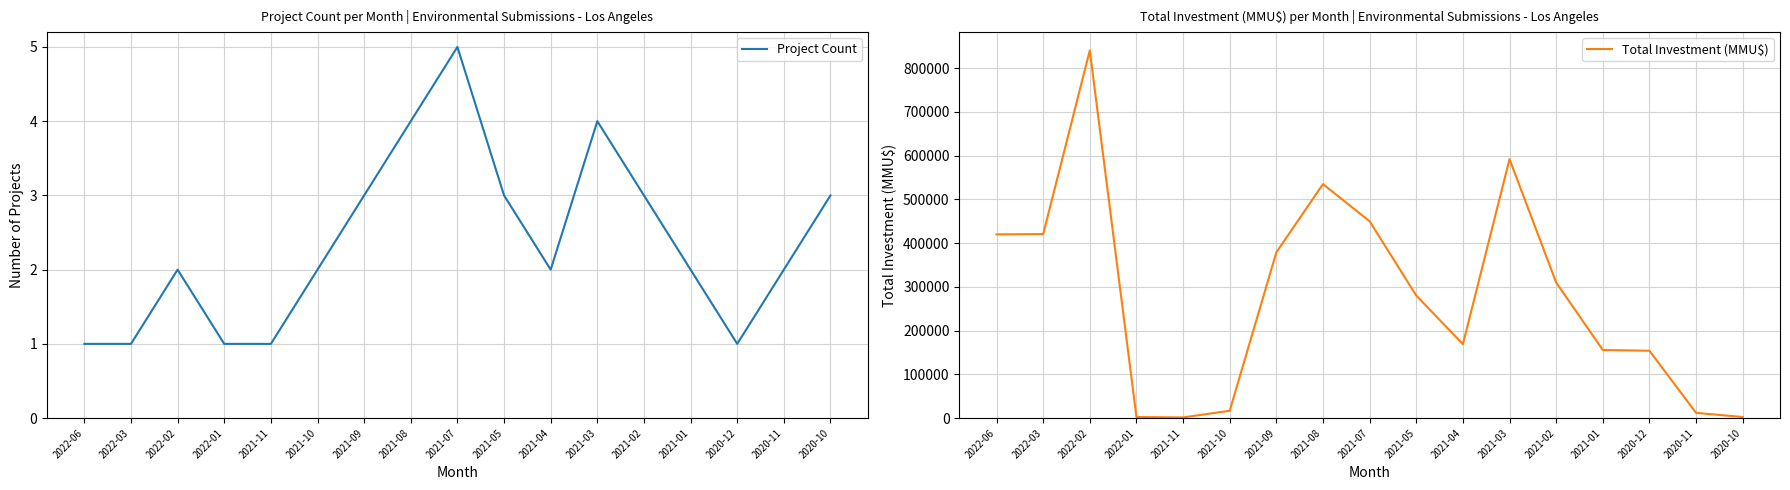

True or false: Total Investment (MMU$) and Project Count intersect in this chart.

False